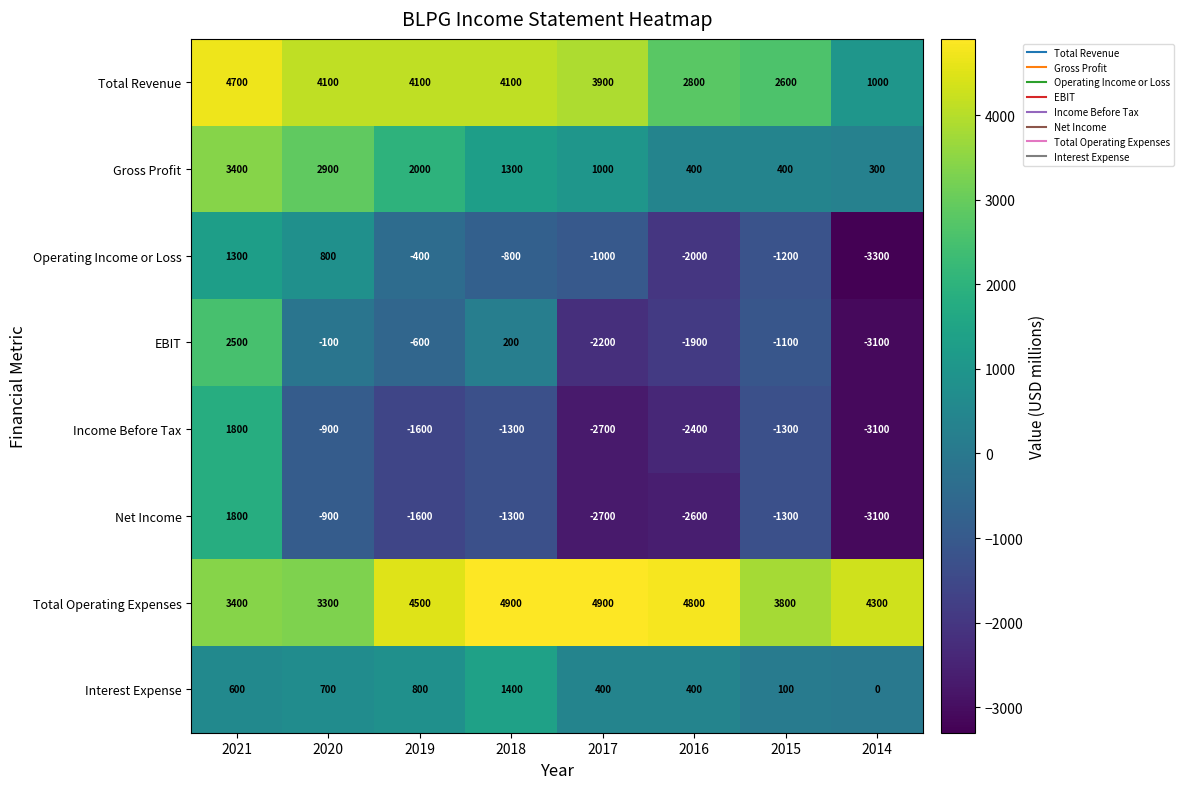

Which series has the largest total across all categories?

Total Operating Expenses